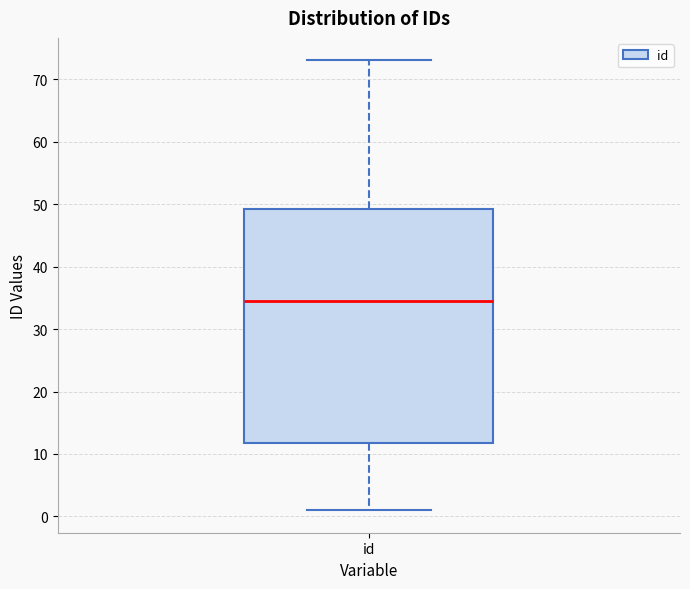

Read this box plot against the y-axis: the position of the median line, the range covered by the box, and the ends of both whiskers. The values are not printed on the chart, so give them approximately, as read against the axis.

median 35, box 12 to 49, whiskers 1 to 73